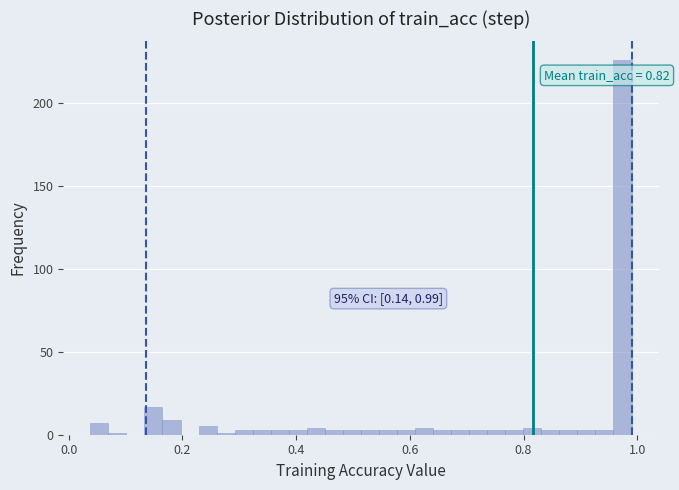

Around what value on the x-axis is the tallest bar? Give the approximate position of its centre, as read against the axis.

0.98